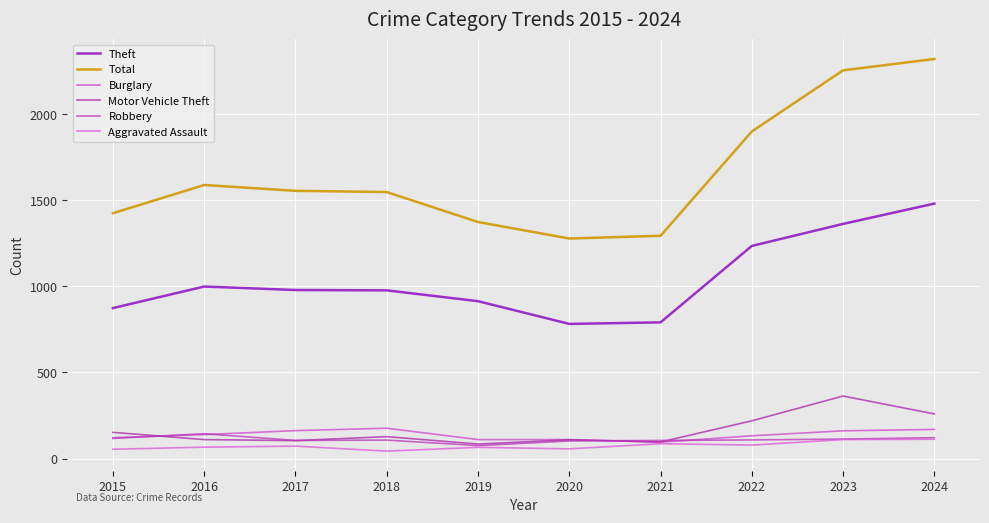

How many distinct data groups are displayed?

6